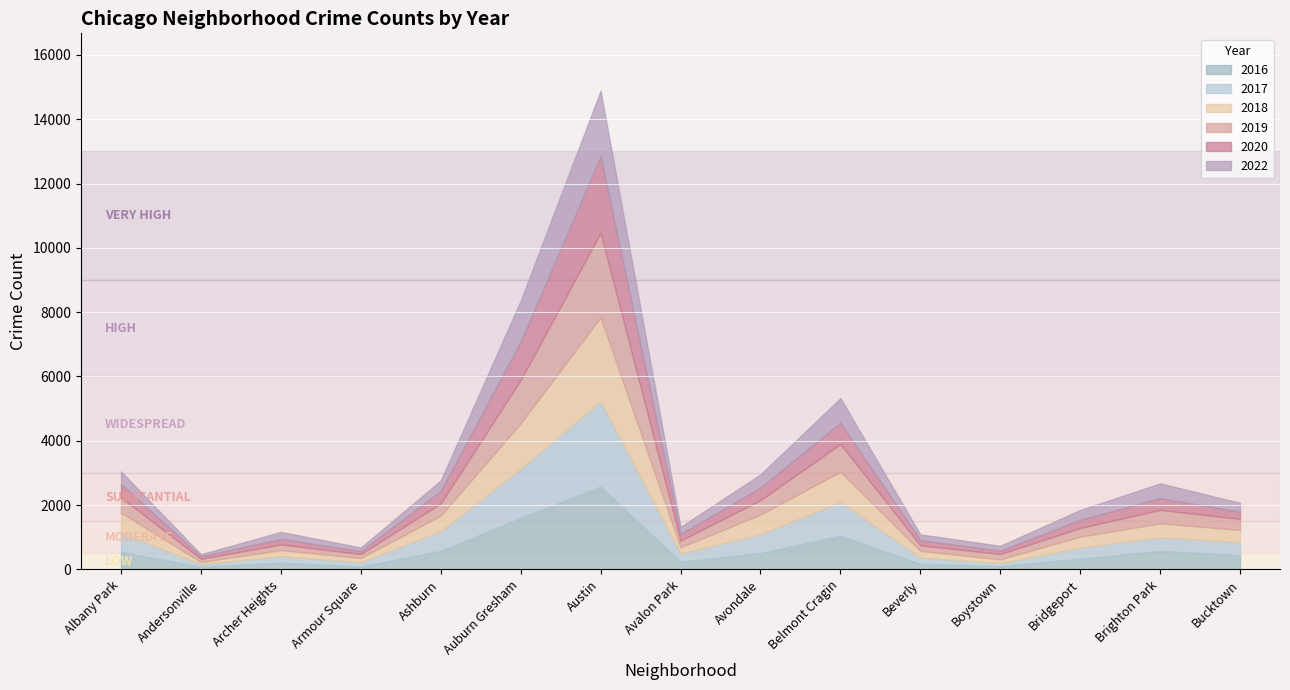

At which category is the sum across all series the highest?

Austin